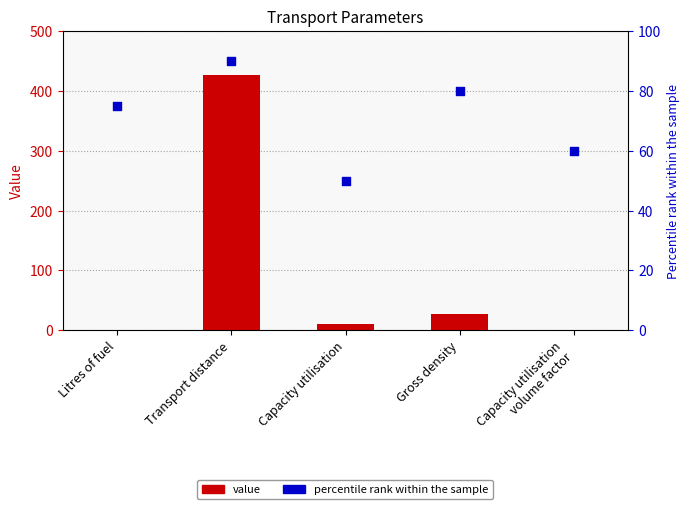

Which series reaches the minimum Y coordinate?

Value